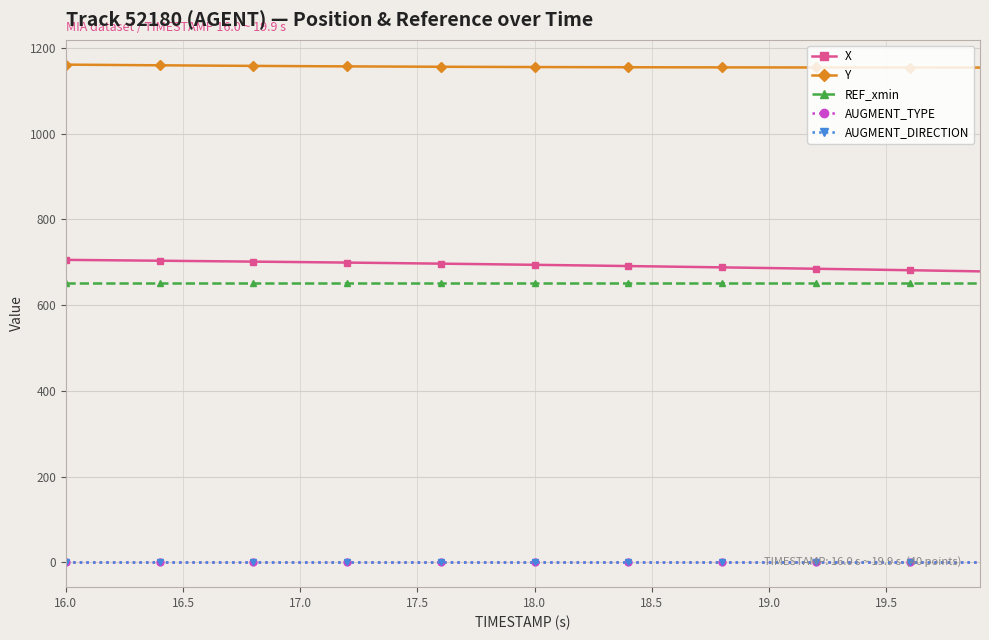

What is the average value of the X series?

693.7